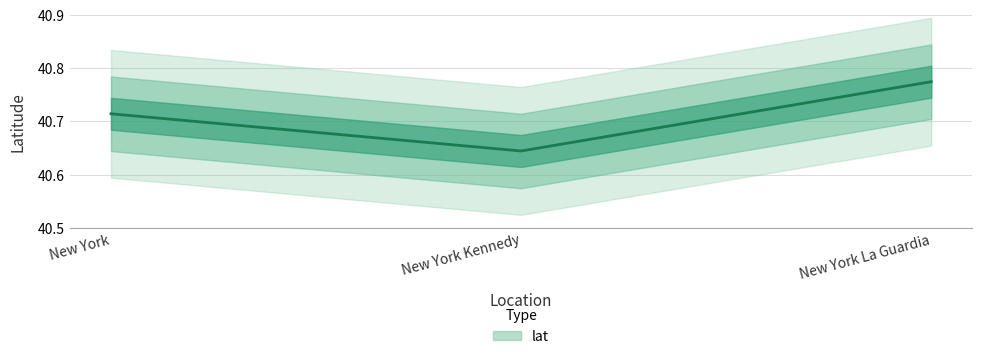

Reading left to right, what are all the values shown in this chart?

New York=40.7	New York Kennedy=40.6	New York La Guardia=40.8